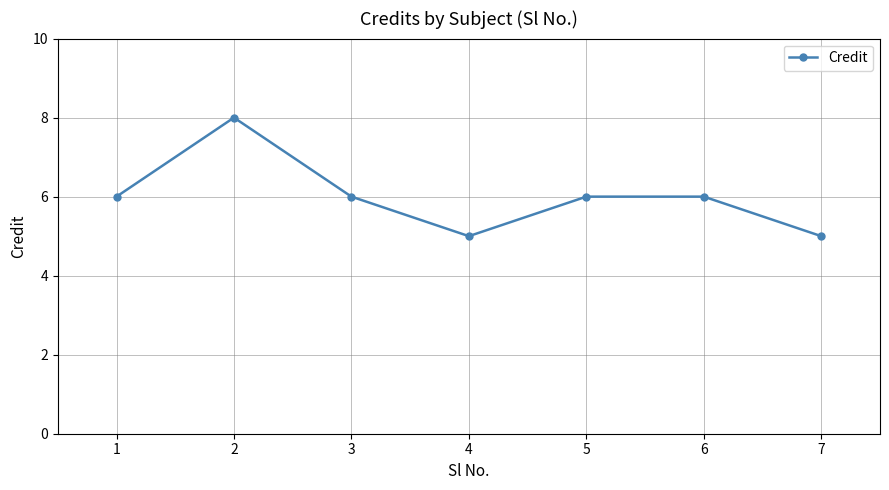

What is the value of the 1st point from the left?

6